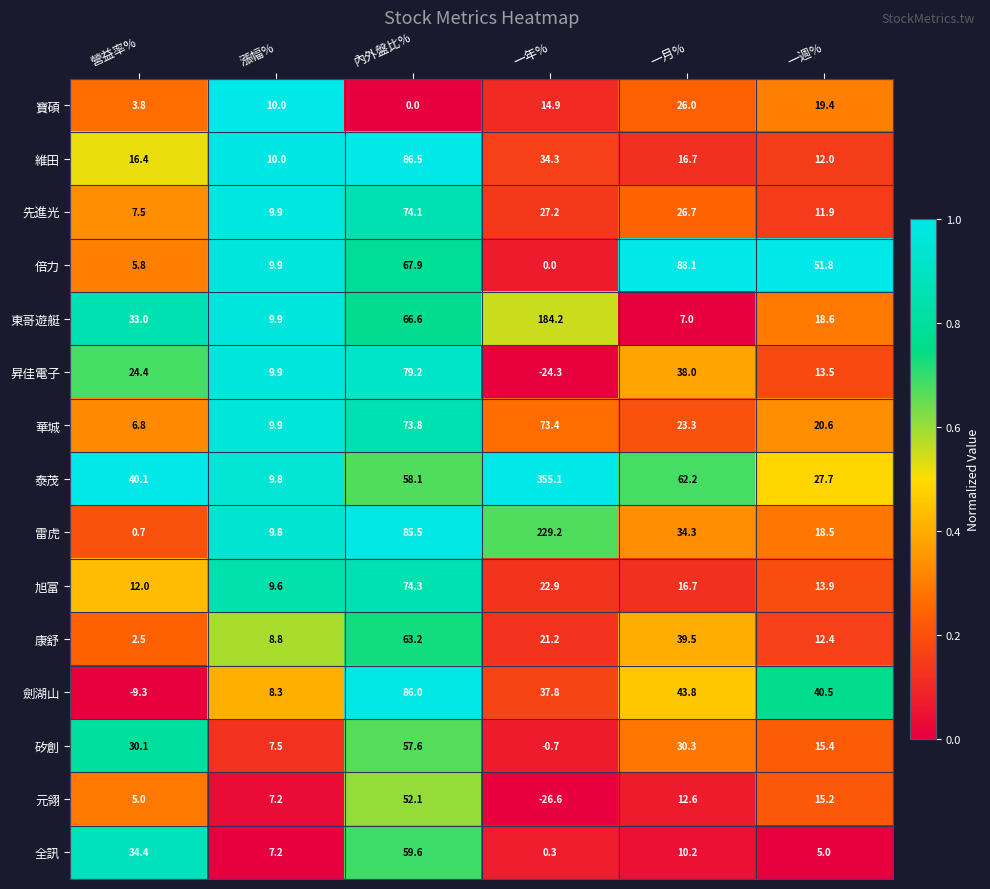

At which category is the sum across all series the highest?

內外盤比%